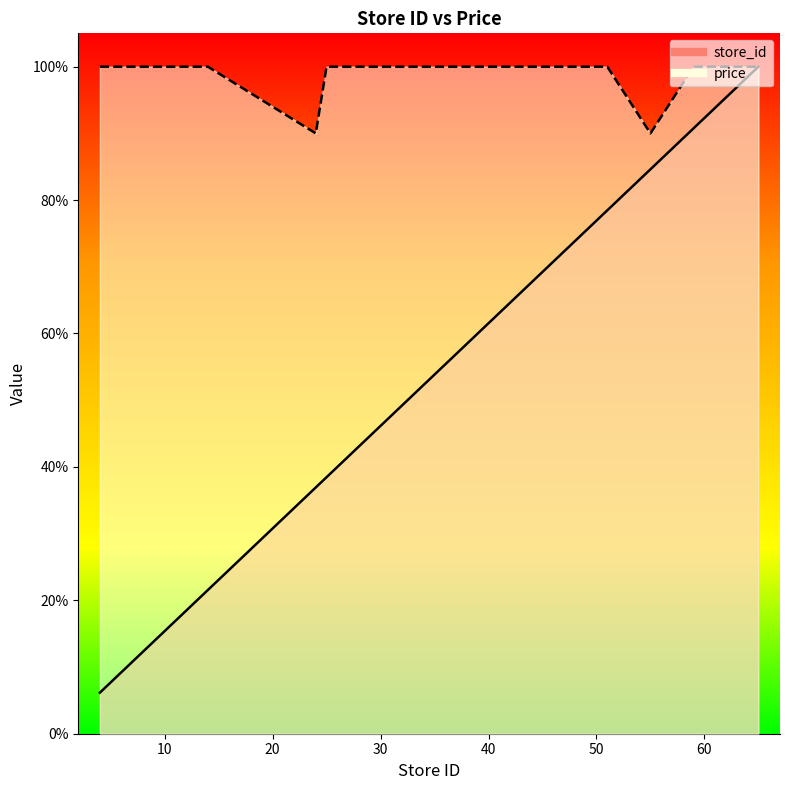

What is the total value across all series at 25?

138.5